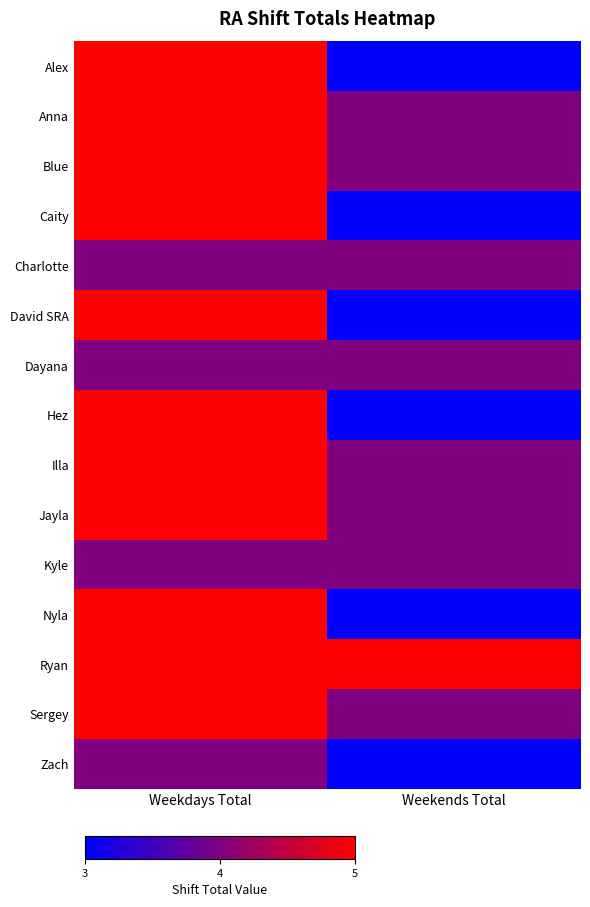

Reading left to right, extract all data points from this chart.

Alex: Weekdays Total=5	Weekends Total=3
Anna: Weekdays Total=5	Weekends Total=4
Blue: Weekdays Total=5	Weekends Total=4
Caity: Weekdays Total=5	Weekends Total=3
Charlotte: Weekdays Total=4	Weekends Total=4
David SRA: Weekdays Total=5	Weekends Total=3
Dayana: Weekdays Total=4	Weekends Total=4
Hez: Weekdays Total=5	Weekends Total=3
Illa: Weekdays Total=5	Weekends Total=4
Jayla: Weekdays Total=5	Weekends Total=4
Kyle: Weekdays Total=4	Weekends Total=4
Nyla: Weekdays Total=5	Weekends Total=3
Ryan: Weekdays Total=5	Weekends Total=5
Sergey: Weekdays Total=5	Weekends Total=4
Zach: Weekdays Total=4	Weekends Total=3